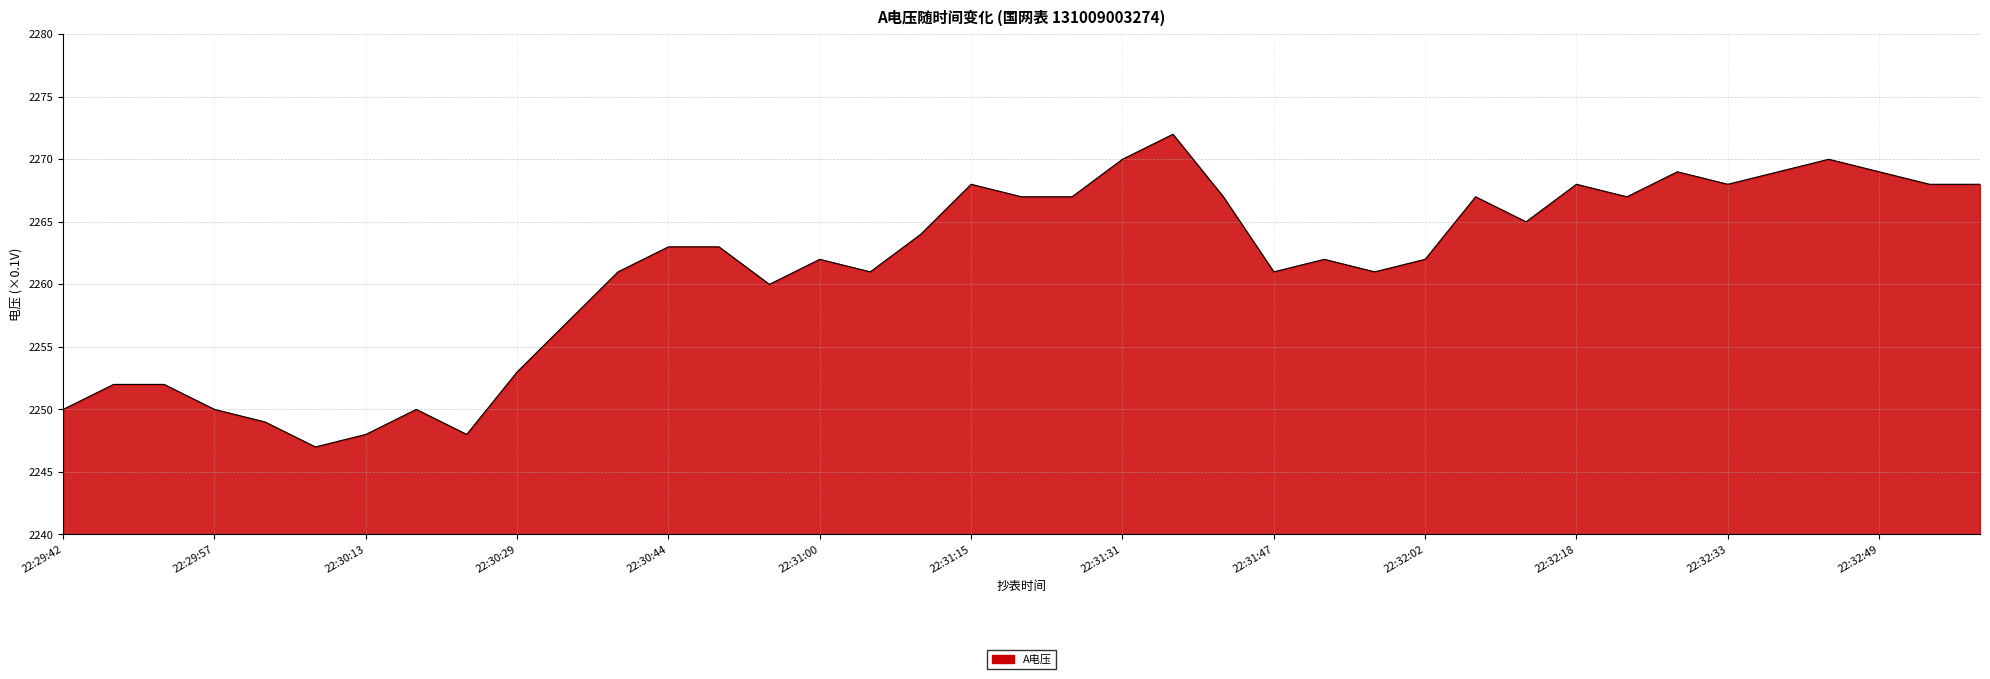

What is the maximum value shown in the chart?

2272